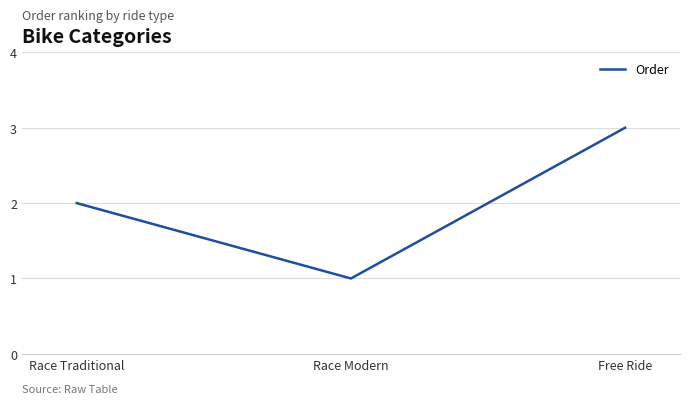

What is the ratio of the value at Race Traditional to the value at Race Modern?

2.0